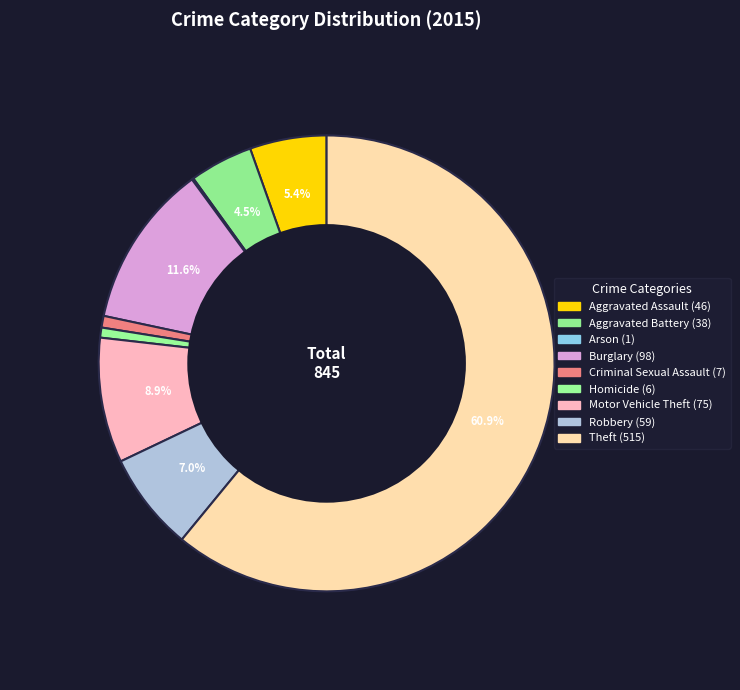

To the nearest percent, what is the difference between the largest and smallest slice percentages?

61%